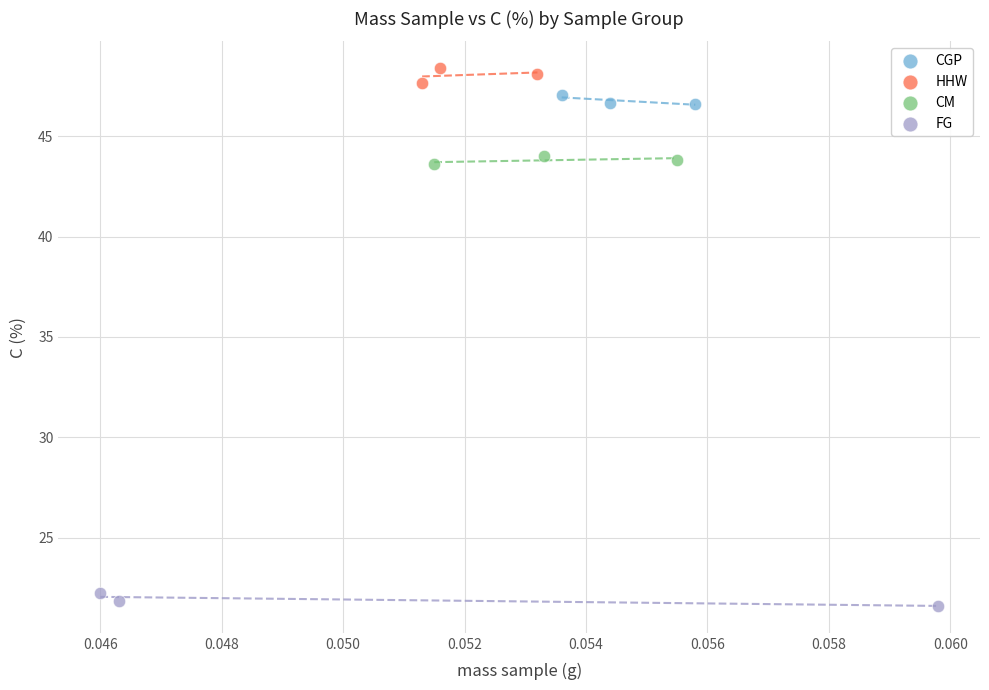

What are all the series names shown in the legend?

CGP, HHW, CM, FG